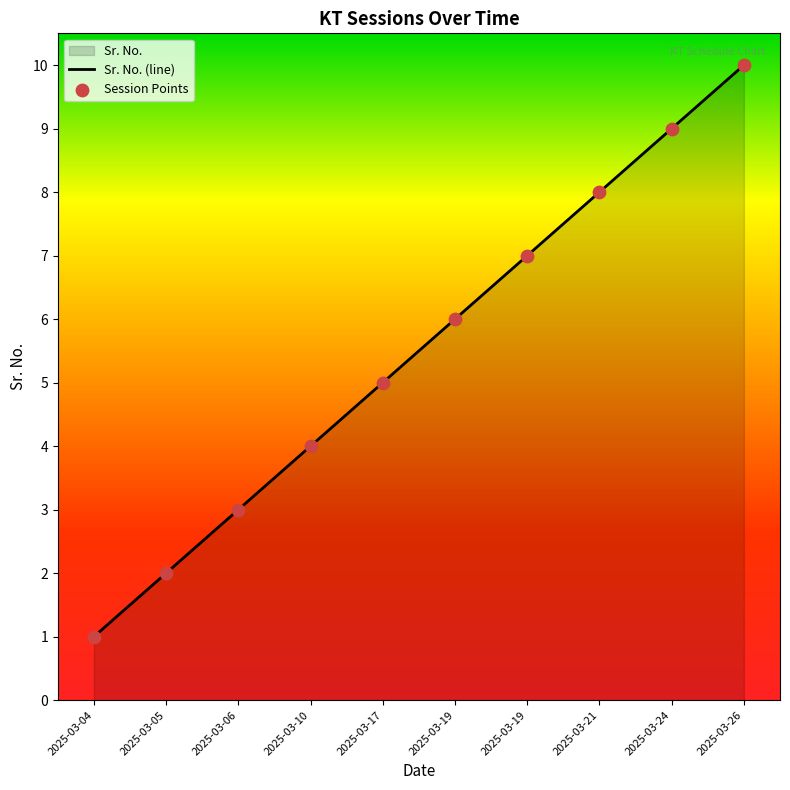

Which has a higher value, 2025-03-19 or 2025-03-04?

2025-03-19